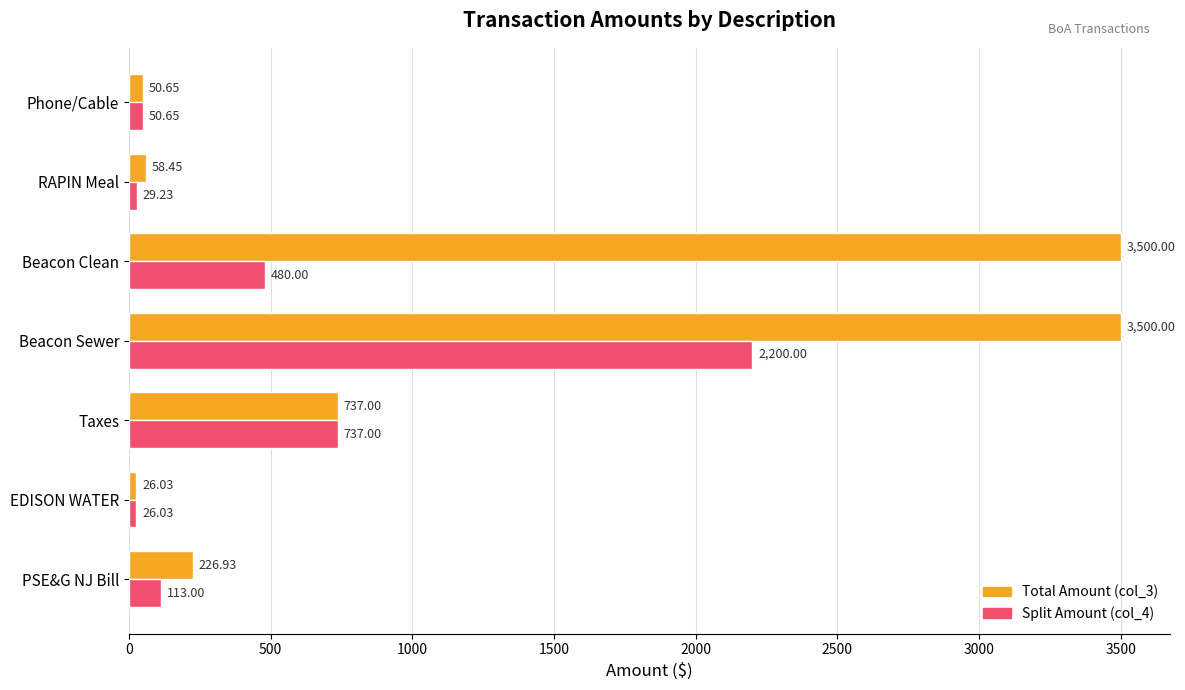

Rank the series by their maximum value, from lowest to highest.

Split Amount (col_4), Total Amount (col_3)